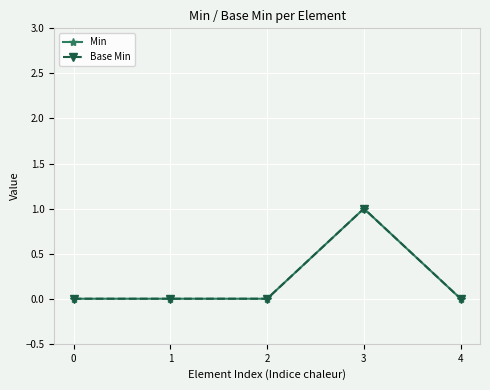

True or false: Base Min and Min intersect in this chart.

False